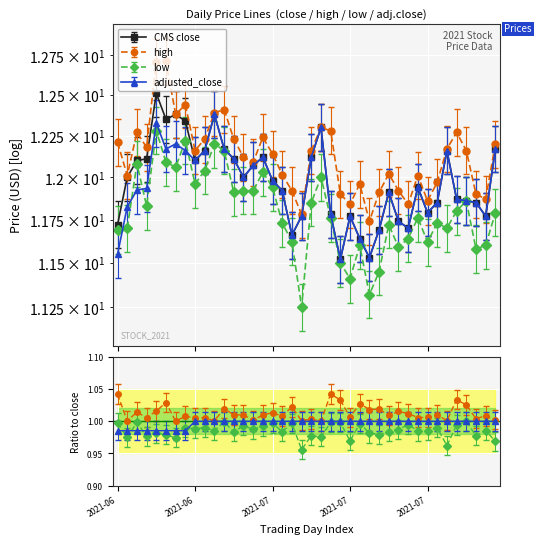

Rank the series at 2021-08-03 from highest to lowest value.

high, close, adjusted_close, low